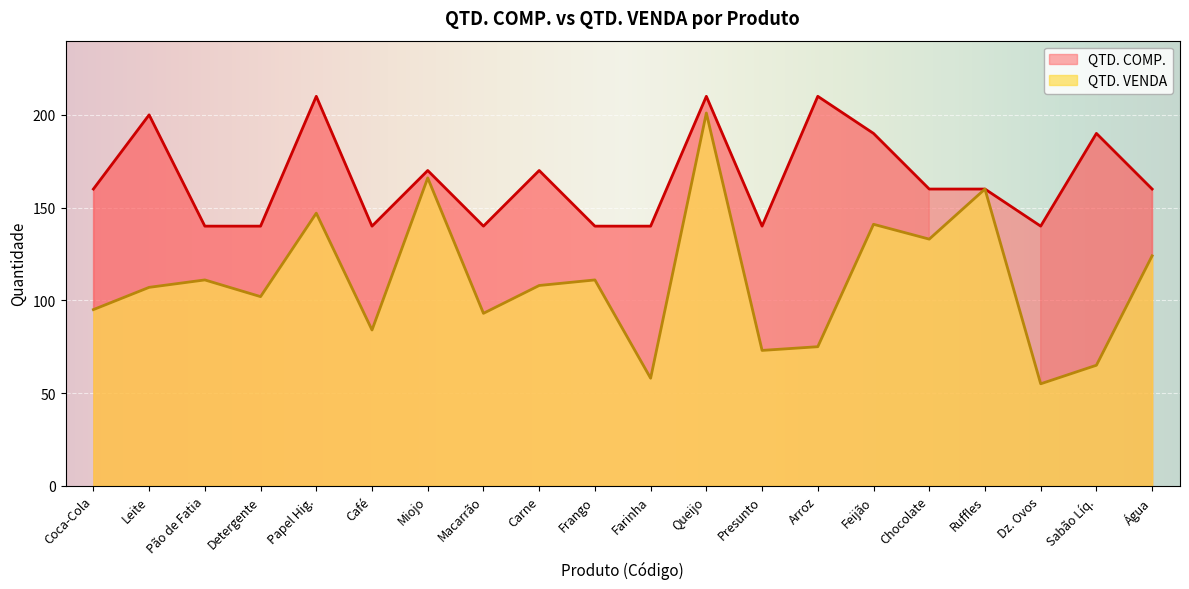

What is the difference between the highest and lowest values at Queijo?

9